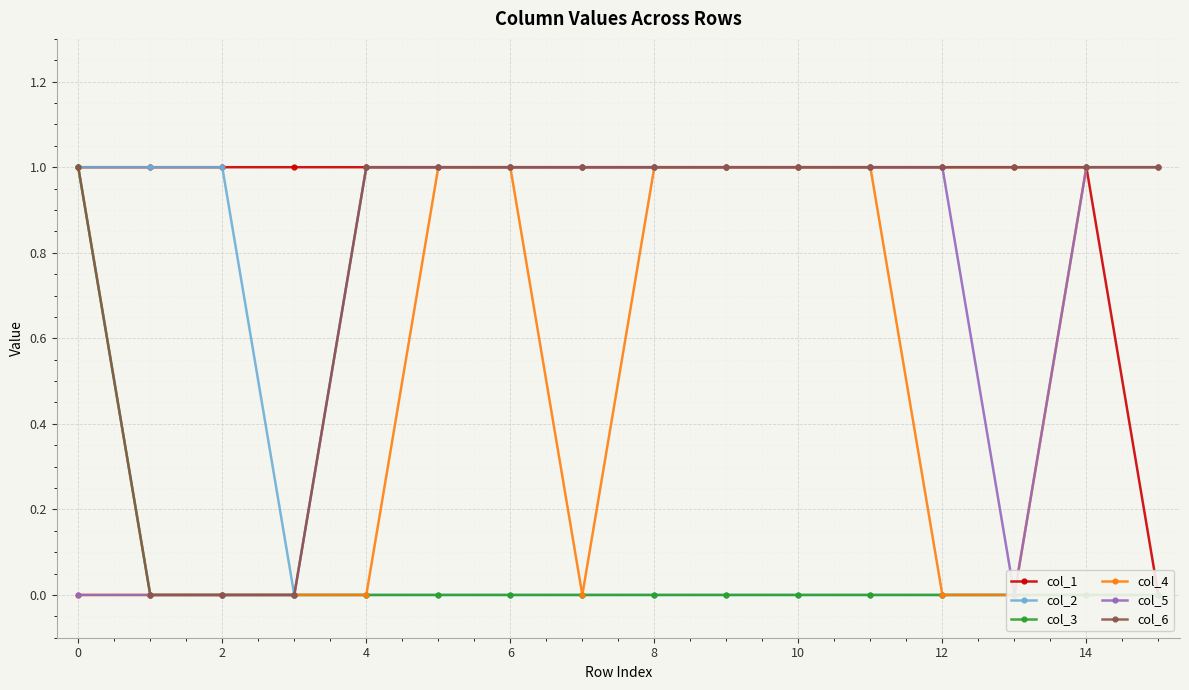

Reading right to left, transcribe all the data shown in this chart.

col_1: 0	1	1	1	1	1	1	1	1	1	1	1	1	1	1	1
col_2: 0	0	0	0	0	0	0	0	0	0	0	0	0	1	1	1
col_3: 0	0	0	0	0	0	0	0	0	0	0	0	0	0	0	1
col_4: 1	1	0	0	1	1	1	1	0	1	1	0	0	0	0	0
col_5: 1	1	0	1	1	1	1	1	1	1	1	1	0	0	0	0
col_6: 1	1	1	1	1	1	1	1	1	1	1	1	0	0	0	1